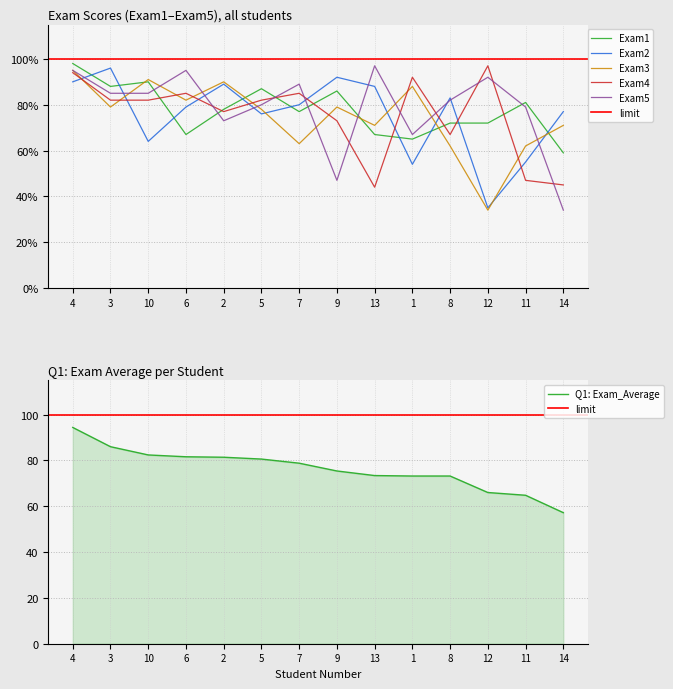

At which label is Exam2 closest to 65?

10